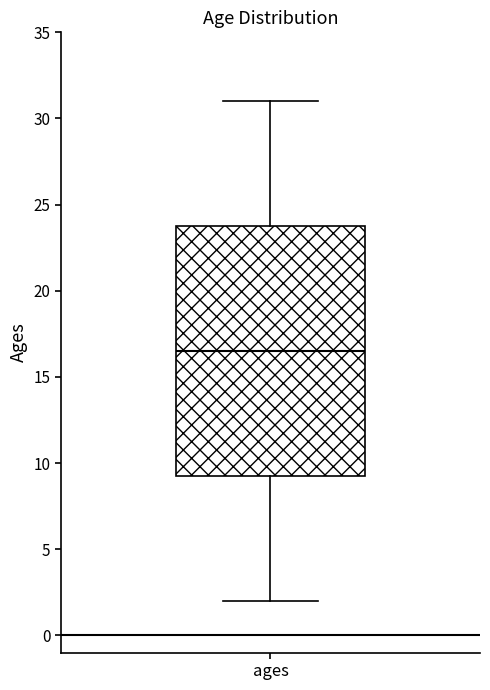

Where is the lower edge of the box for ages on the y-axis? The values are not printed on the chart, so give them approximately, as read against the axis.

9.5